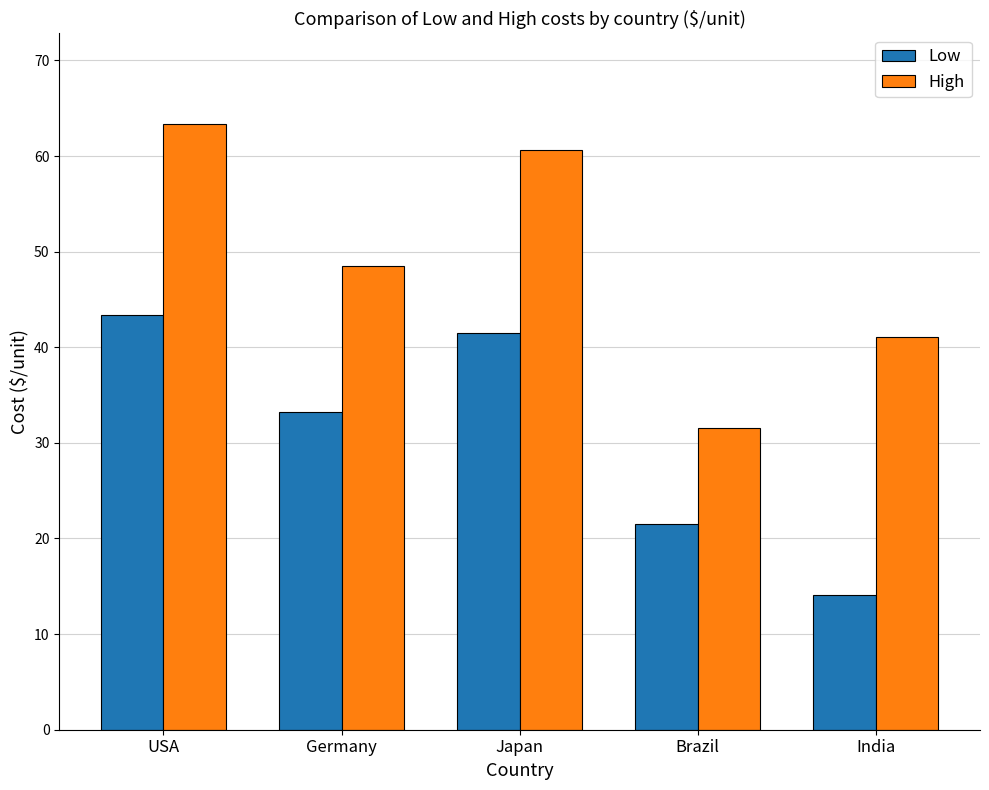

Which series changed the most between USA and Brazil?

High